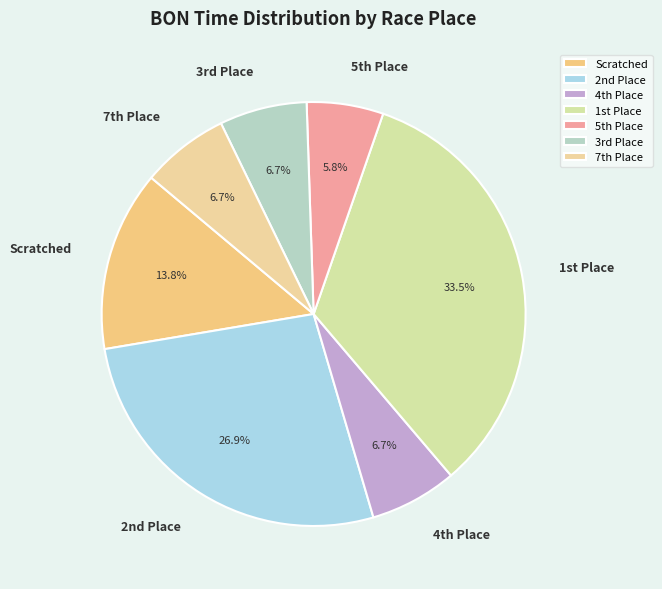

What percentage is NOT represented by Scratched?

86.2%